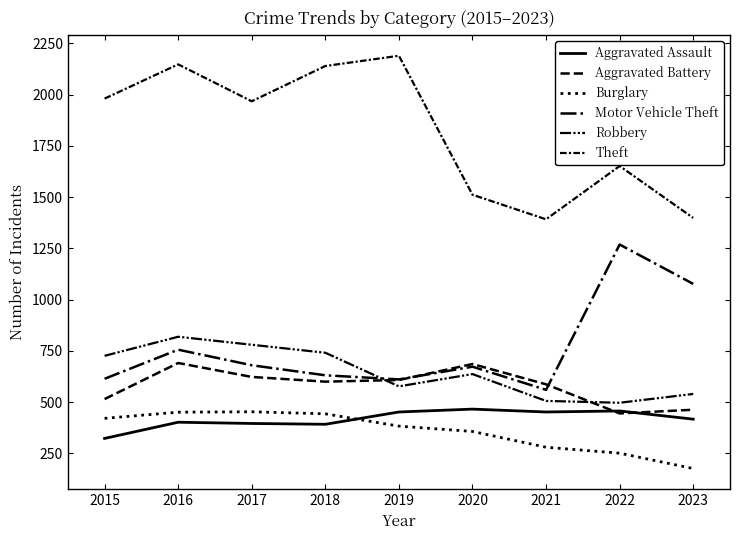

Reading left to right, list all the values displayed in this chart.

Aggravated Assault: 2015=323	2016=402	2017=396	2018=392	2019=452	2020=466	2021=452	2022=457	2023=417
Aggravated Battery: 2015=515	2016=691	2017=623	2018=600	2019=608	2020=686	2021=587	2022=445	2023=463
Burglary: 2015=421	2016=451	2017=453	2018=443	2019=383	2020=357	2021=280	2022=251	2023=176
Motor Vehicle Theft: 2015=614	2016=756	2017=680	2018=631	2019=611	2020=673	2021=560	2022=1269	2023=1077
Robbery: 2015=726	2016=819	2017=780	2018=741	2019=577	2020=637	2021=506	2022=497	2023=540
Theft: 2015=1981	2016=2148	2017=1968	2018=2140	2019=2190	2020=1512	2021=1392	2022=1652	2023=1399